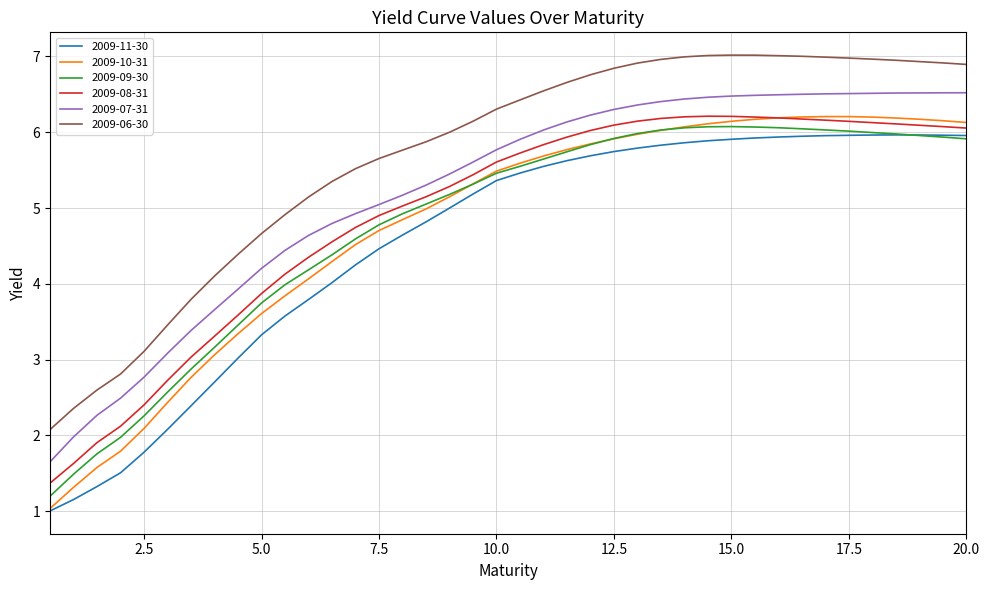

What is the greatest value displayed?

7.0